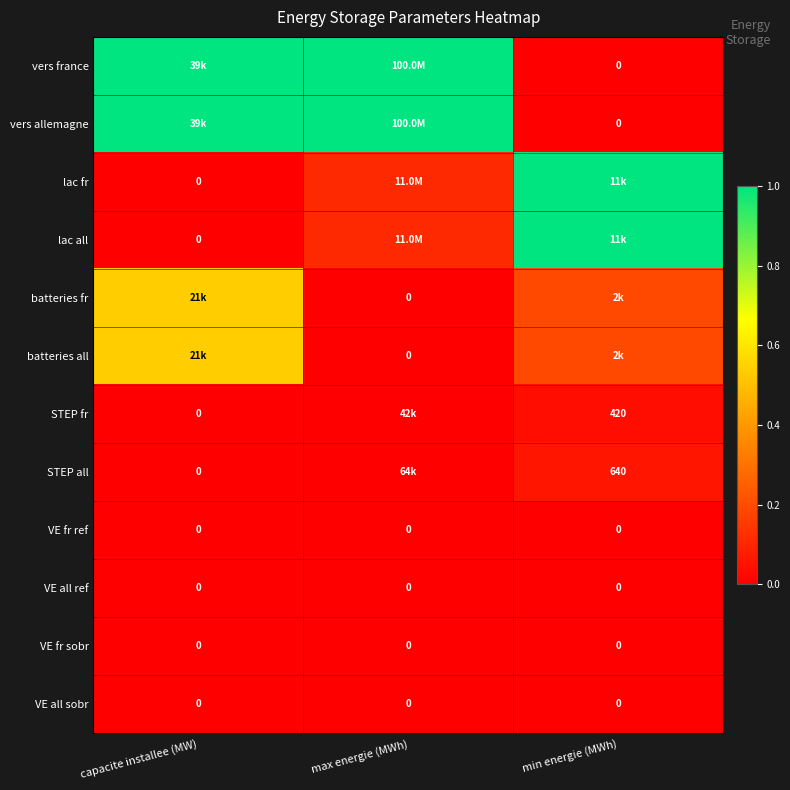

Is the value of VE fr ref at min energie (MWh) greater than the value of STEP fr at min energie (MWh)?

No